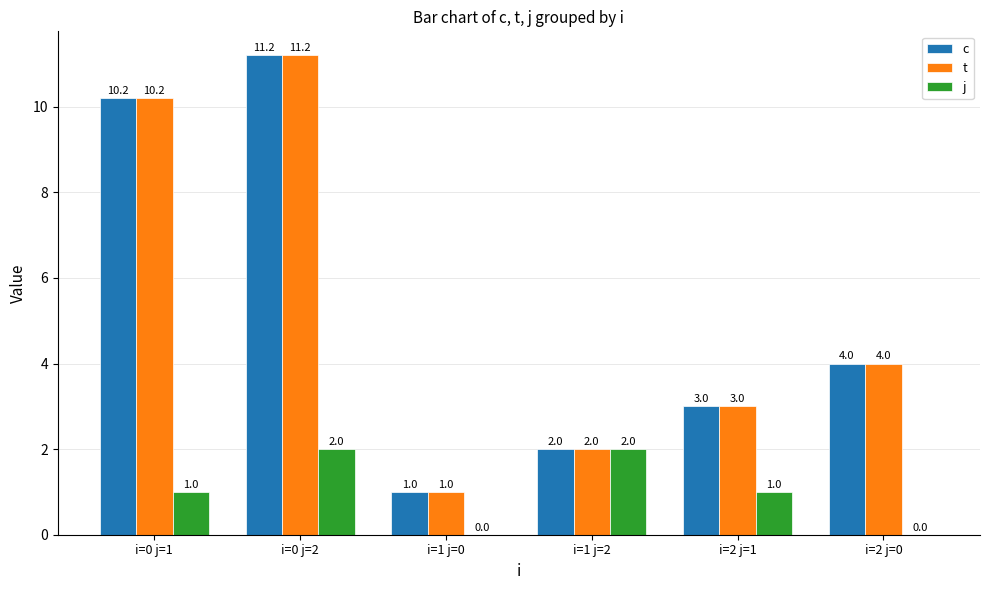

Are the bars horizontal?

No